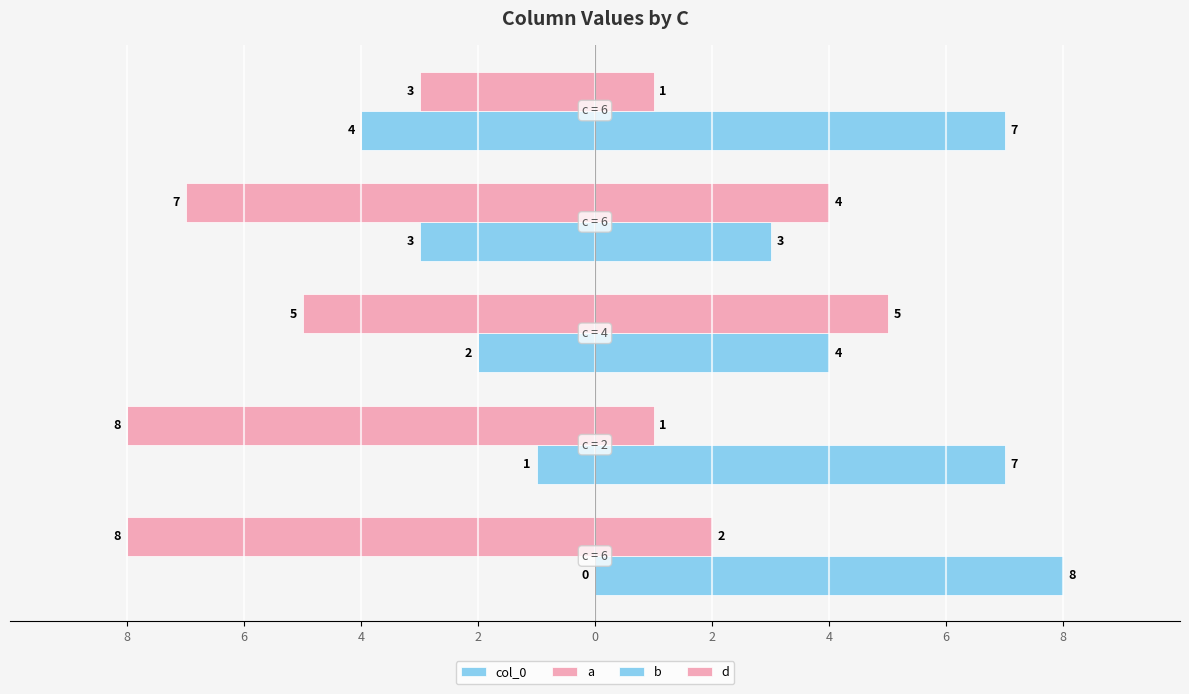

How many bars are there in each group?

4